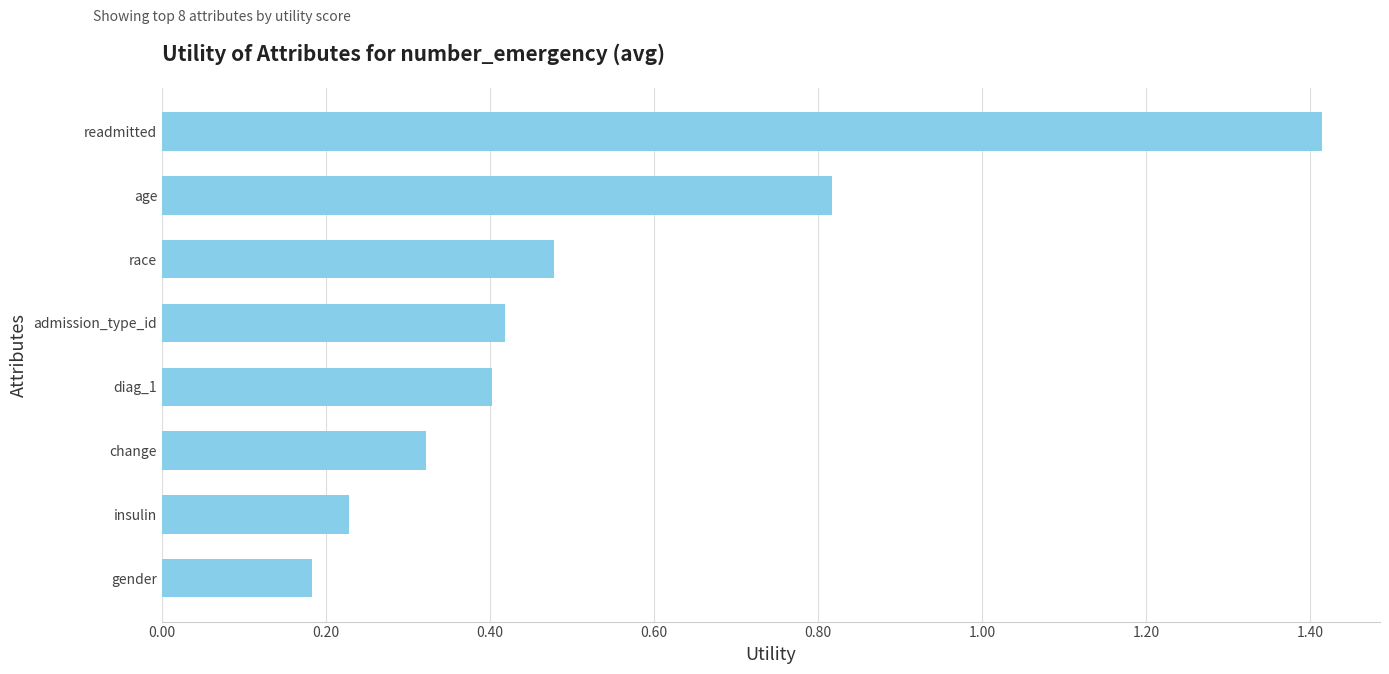

Count the values in the range 0 to 1.

7